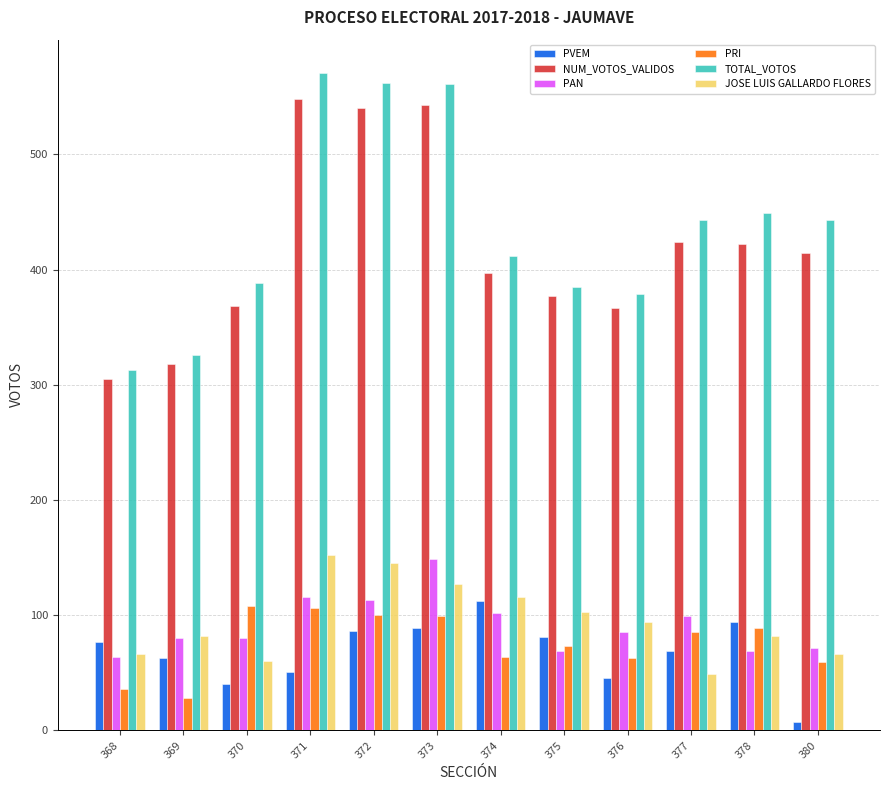

At how many categories does at least one series exceed 468?

3